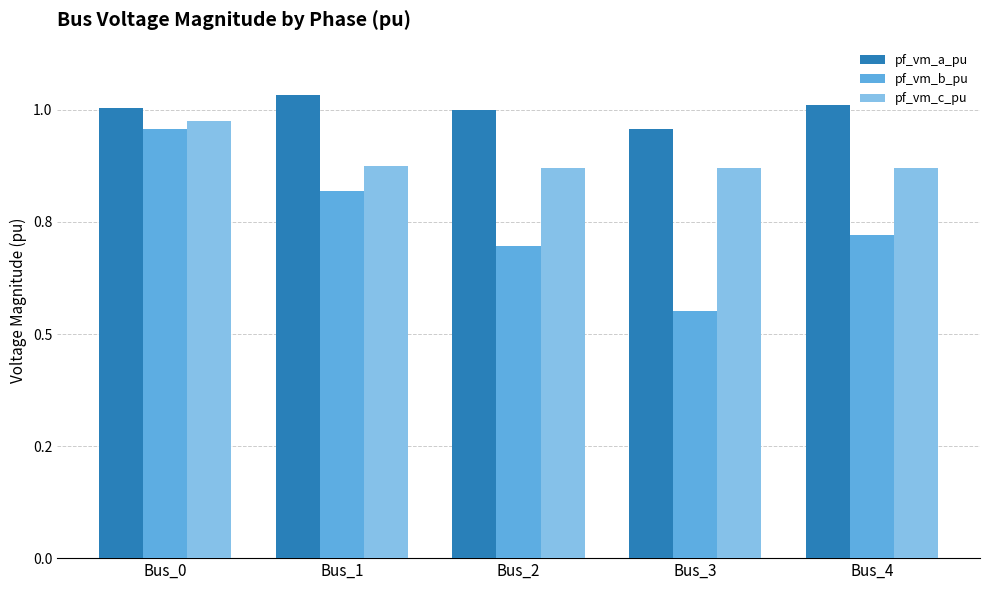

True or false: pf_vm_c_pu has a value of 0.2 at Bus_2.

False